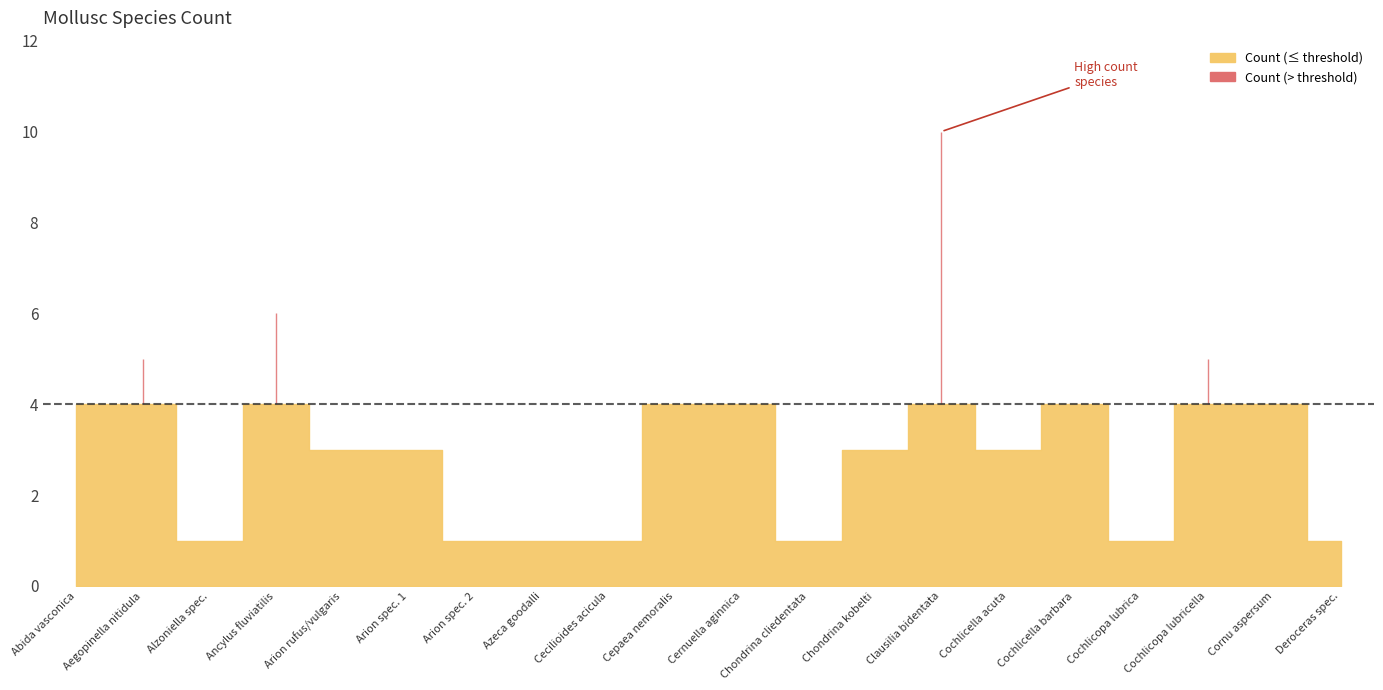

How many data points are less than 3?

7